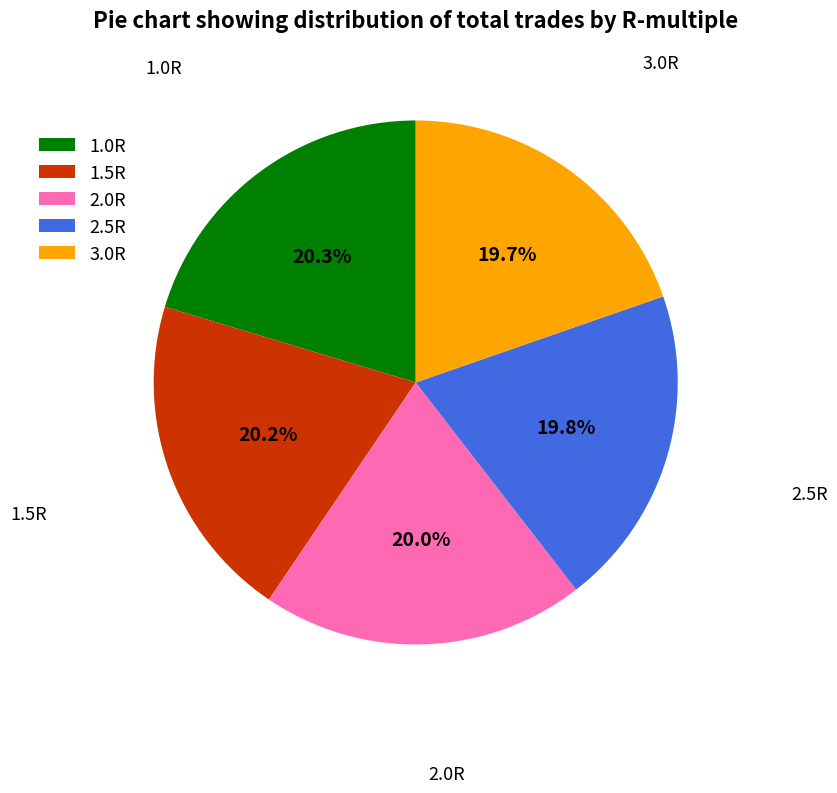

Does 2.0R represent more than half of the total?

No